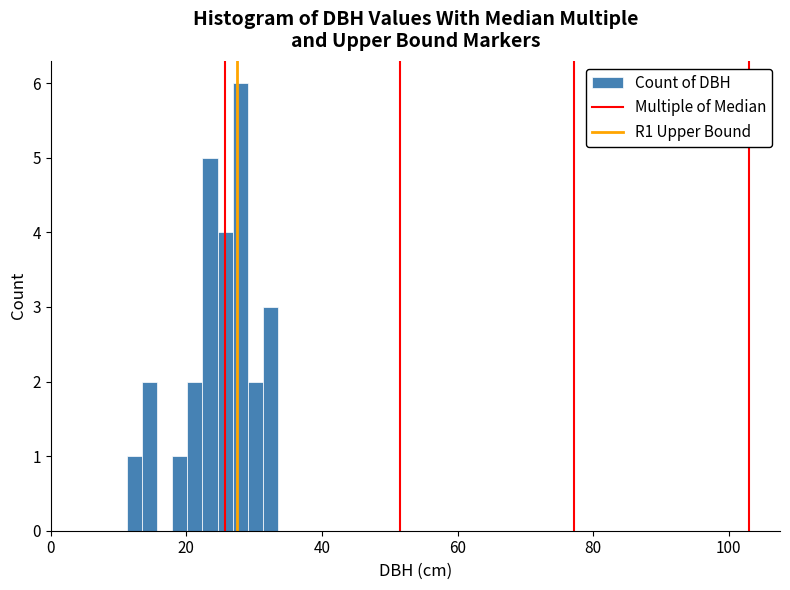

Around what value on the x-axis is the tallest bar? Give the approximate position of its centre, as read against the axis.

28